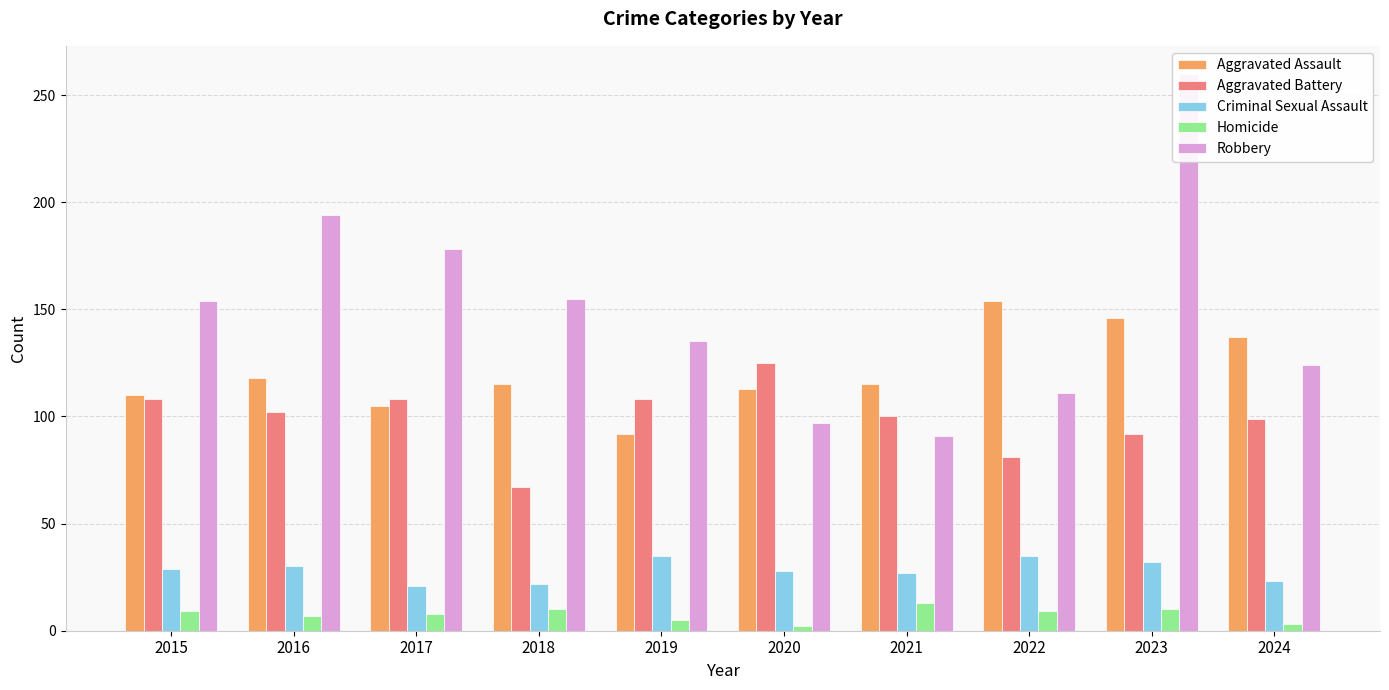

What is the highest value of the Aggravated Assault series?

154